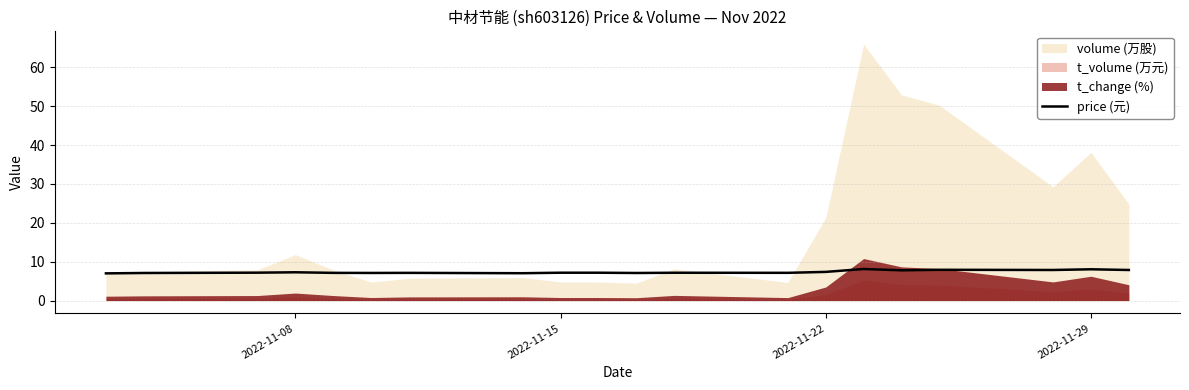

The price (元) series shows 4.5 at 2022-11-15. True or false?

False